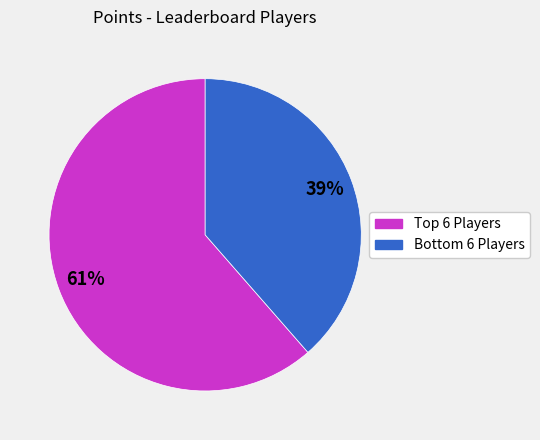

Is there a majority slice in this chart?

Yes